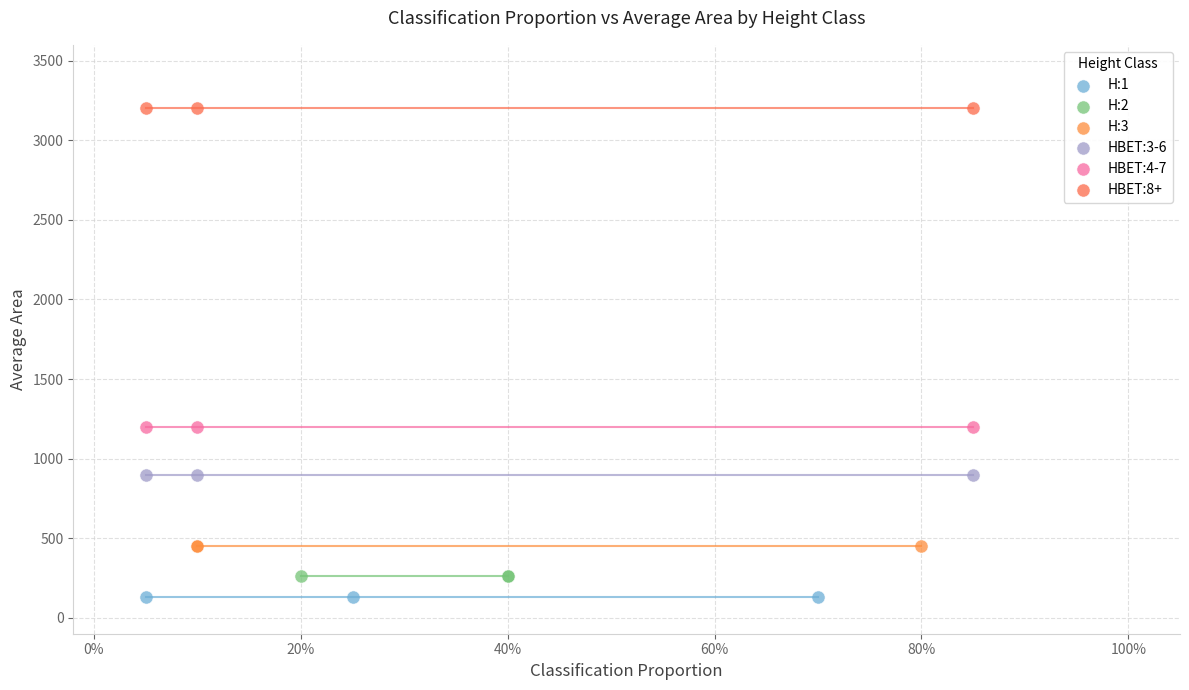

Which series contains the highest Y value?

HBET:8+